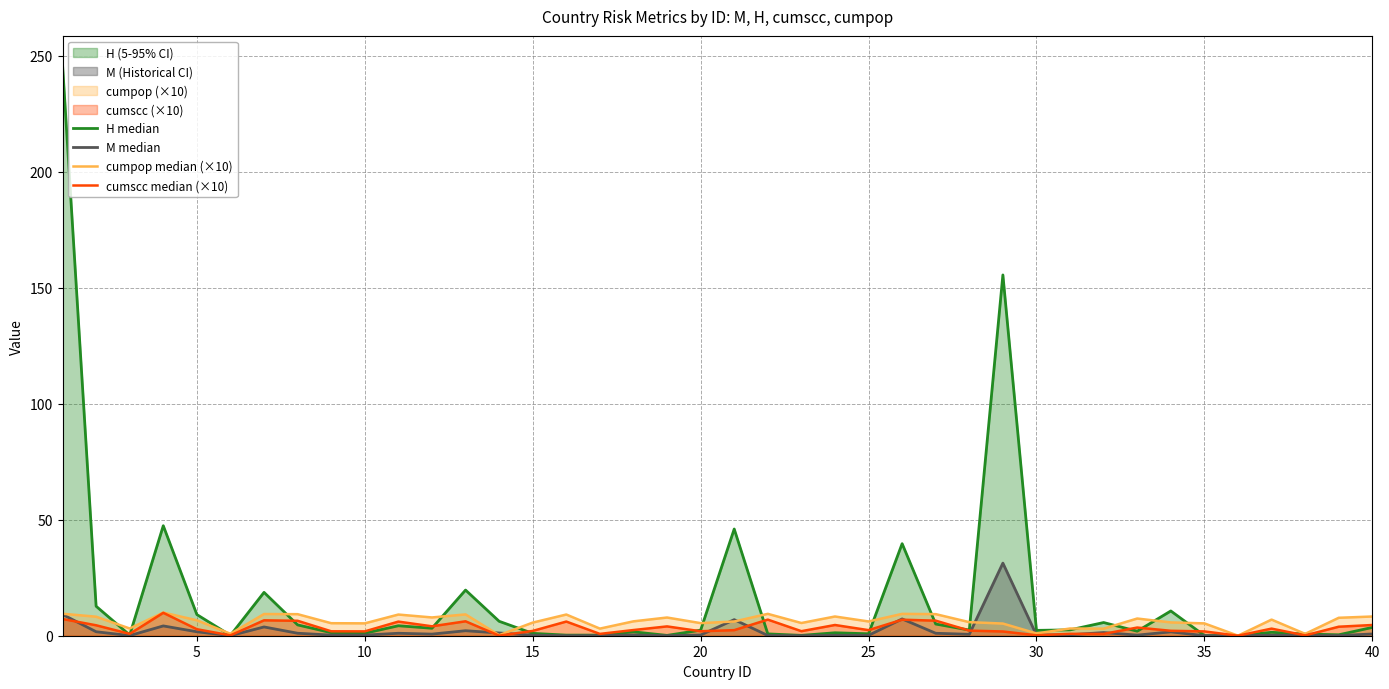

What is the greatest value displayed?

246.3